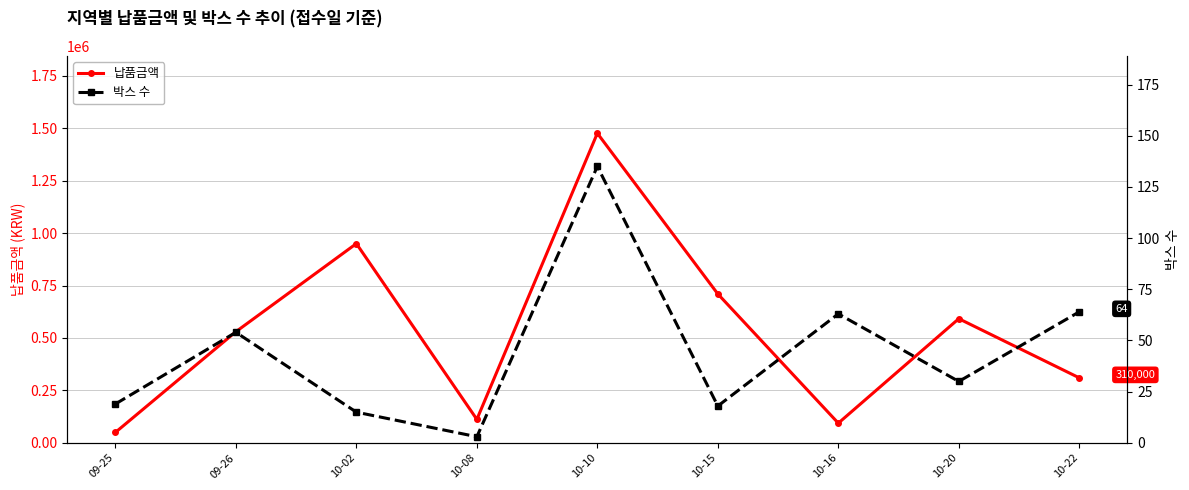

True or false: 박스 수 has more than 2 points higher than both neighbors.

True